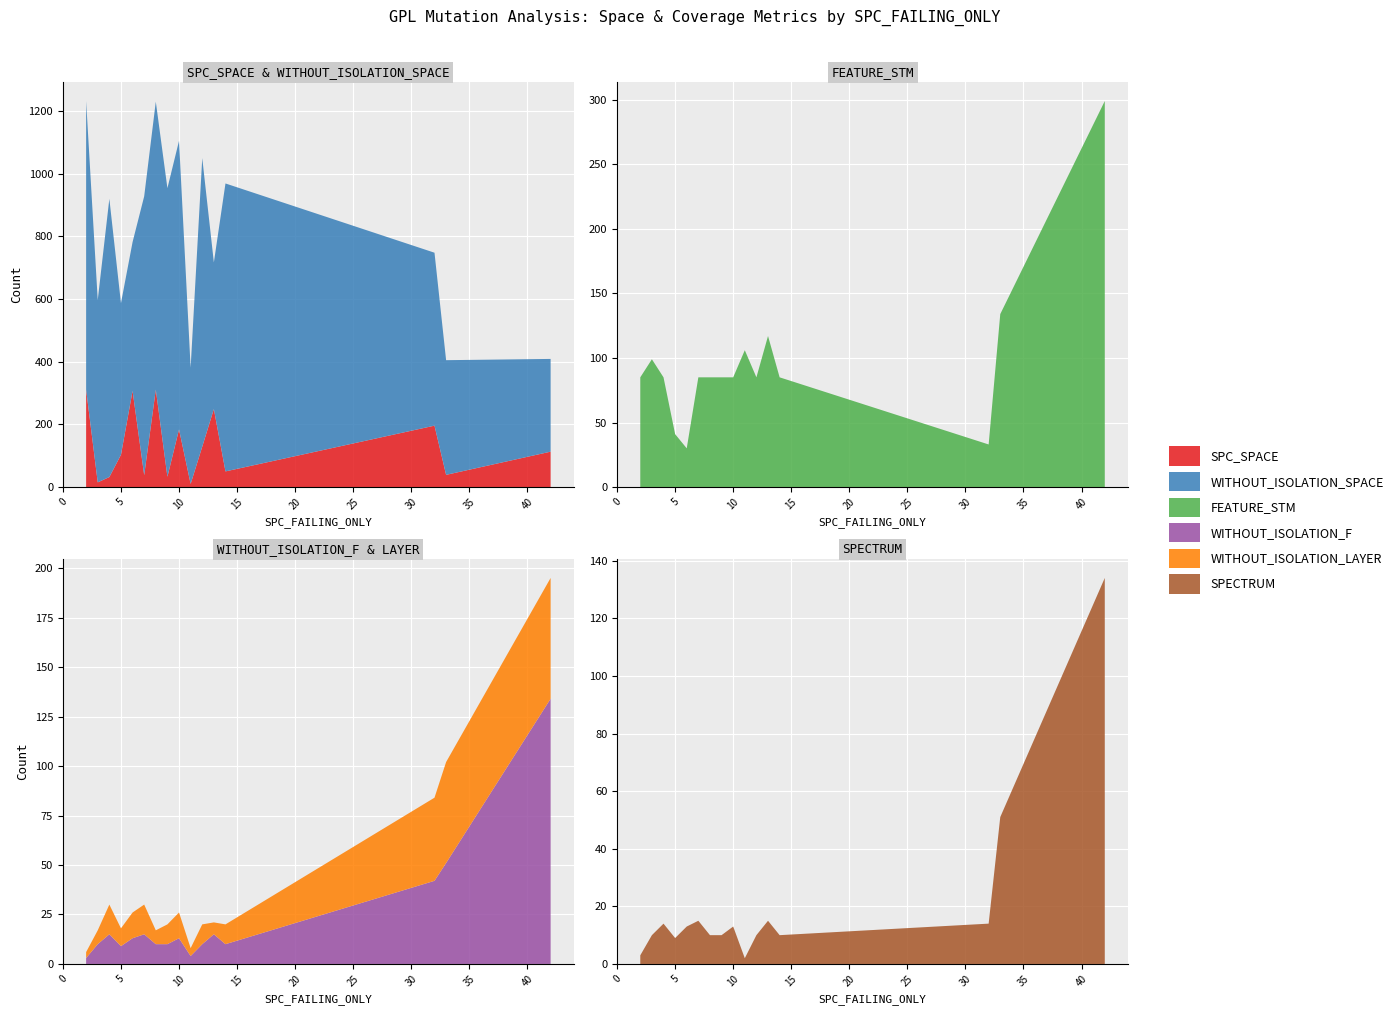

Reading left to right, extract all data points from this chart.

SPC_SPACE: 311	15	32	103	307	38	311	33	184	10	129	249	50	196	39	113
WITHOUT_ISOLATION_SPACE: 921	582	888	484	475	890	919	921	921	371	921	468	919	552	366	296
FEATURE_STM: 85	99	85	41	30	85	85	85	85	106	85	117	85	33	134	299
WITHOUT_ISOLATION_F: 3	10	15	9	13	15	10	10	13	4	10	15	10	42	51	134
WITHOUT_ISOLATION_LAYER: 3	7	15	9	13	15	7	10	13	4	10	6	10	42	51	61
SPECTRUM: 3	10	14	9	13	15	10	10	13	2	10	15	10	14	51	134